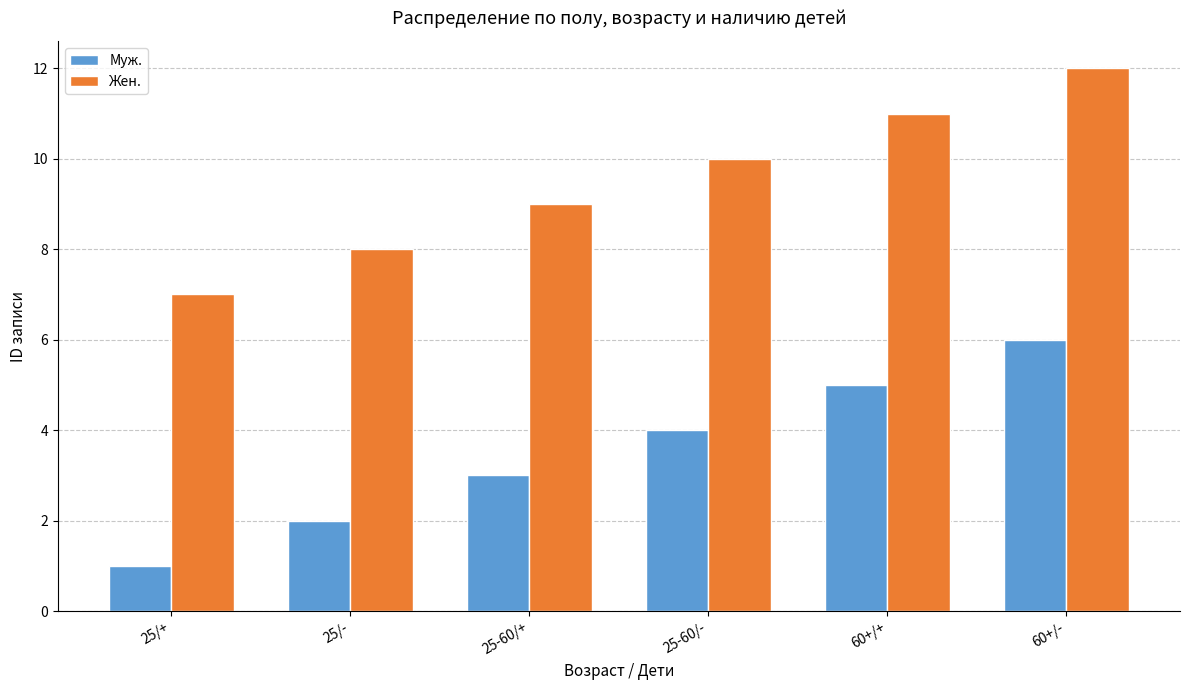

How many values in the Муж. series are below 4?

3